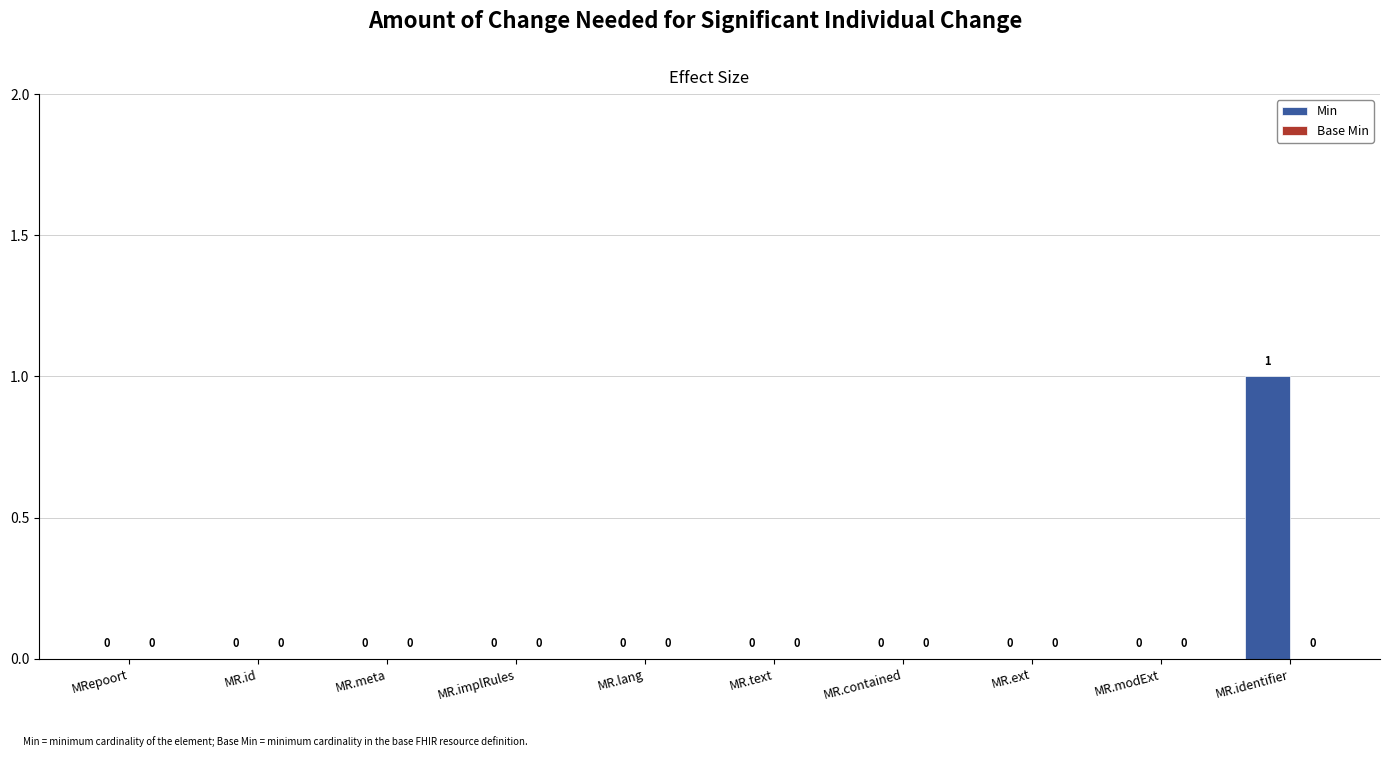

At which category does the chart reach its peak across all series?

MR.identifier